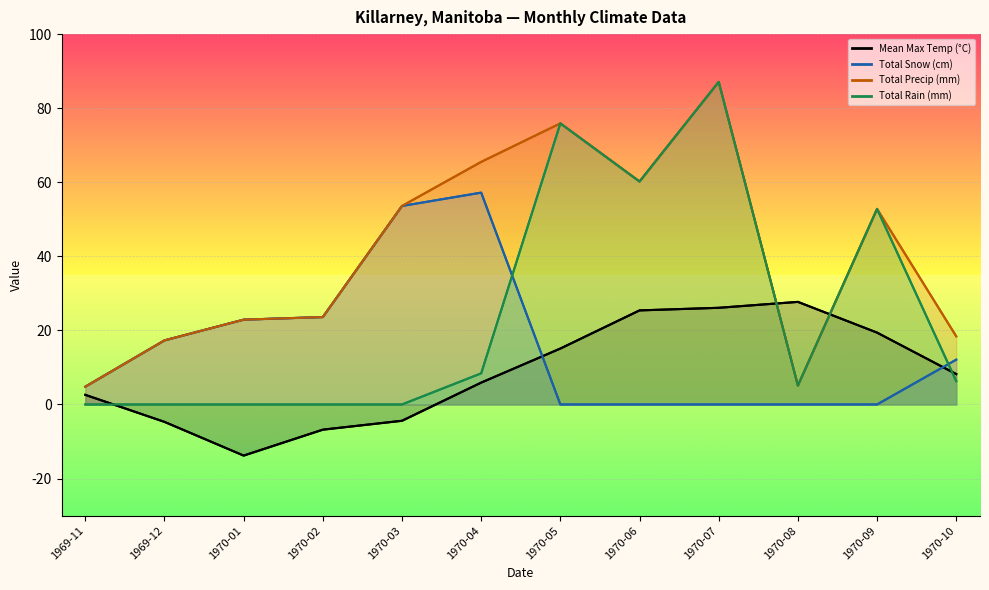

Rank the series at 1969-12 from highest to lowest value.

Total Snow (cm), Total Precip (mm), Total Rain (mm), Mean Max Temp (°C)